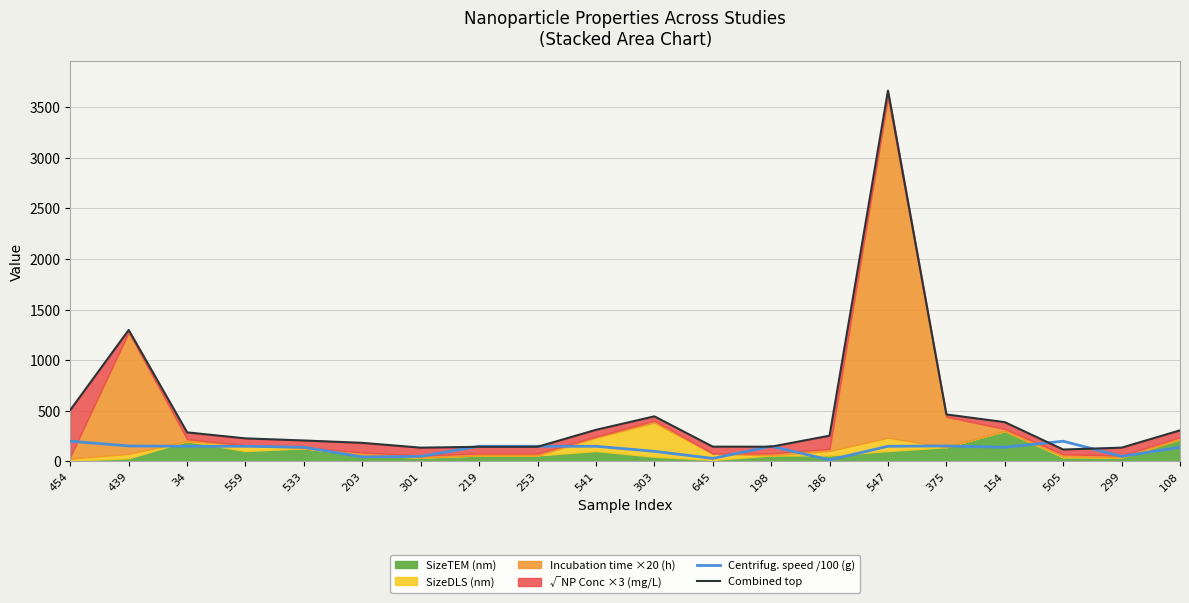

Rank the categories by Centrifug. speed /100 (g) value from lowest to highest.

186, 645, 203, 301, 299, 303, 533, 154, 108, 34, 559, 219, 253, 541, 198, 547, 439, 375, 454, 505